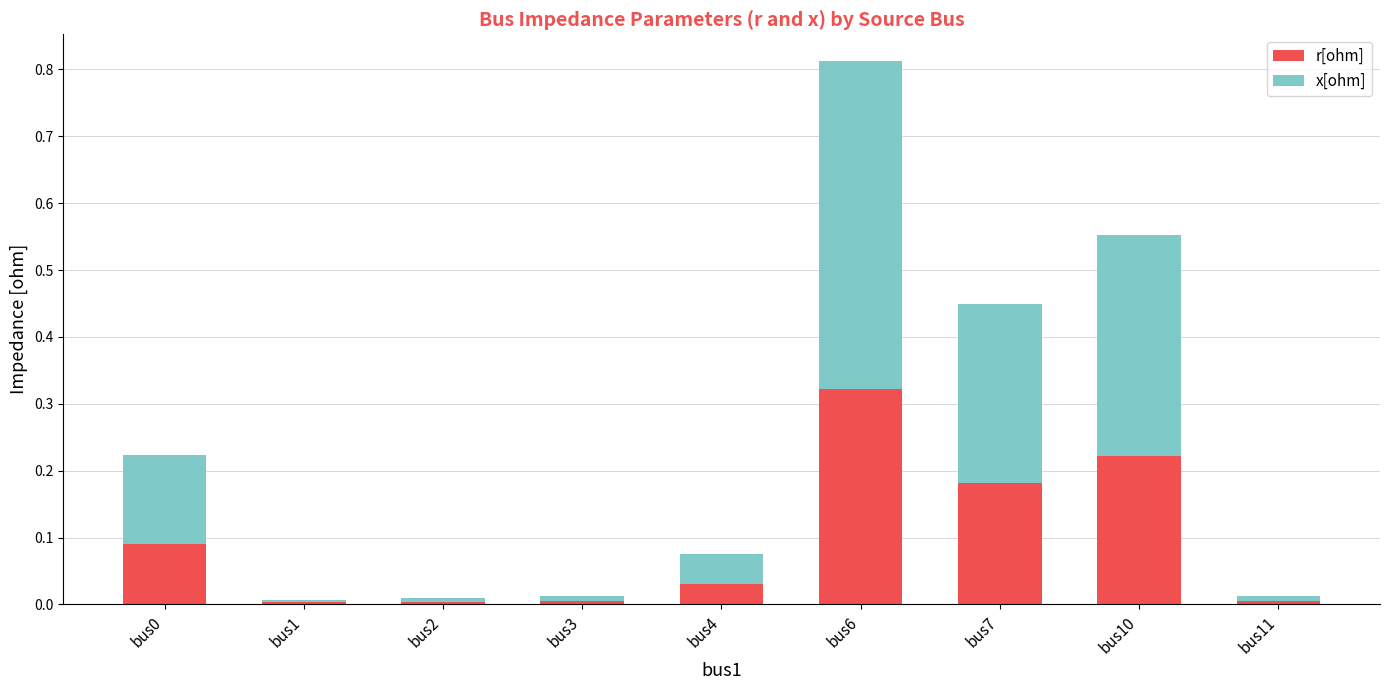

Which category has the highest value in the r[ohm] series?

bus6